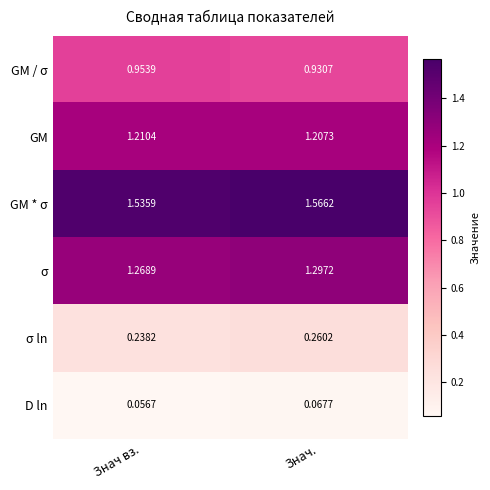

Which series has the largest total across all categories?

GM * σ